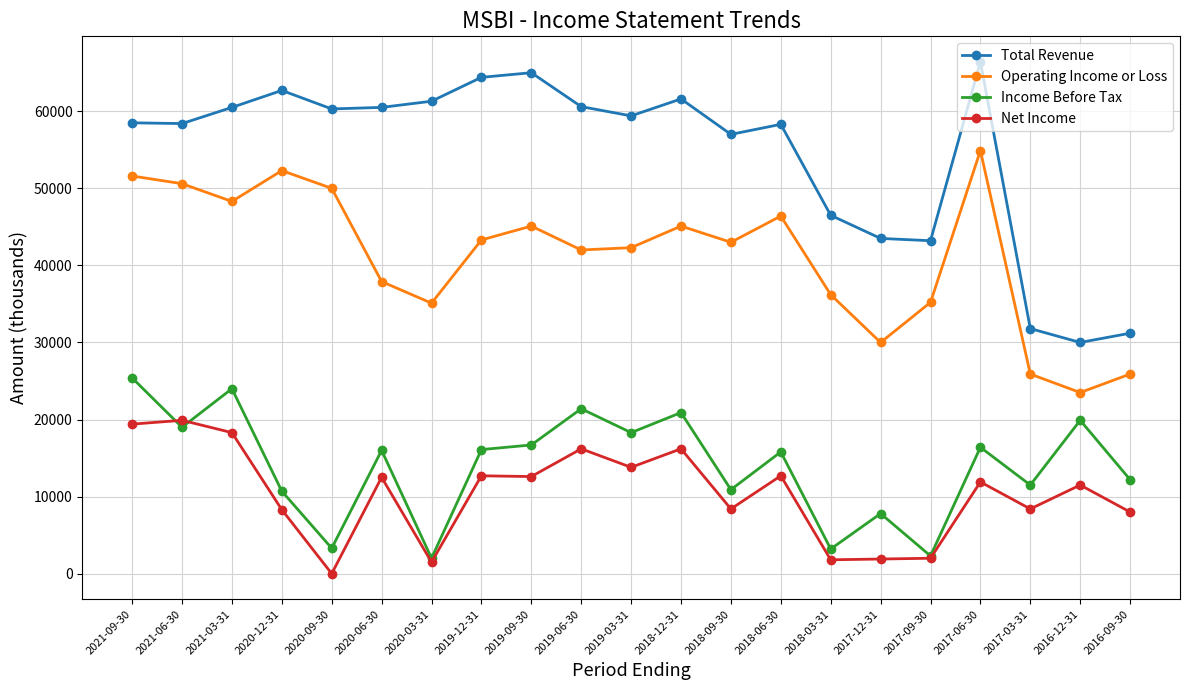

What is the label of the 10th point from the right?

2018-12-31